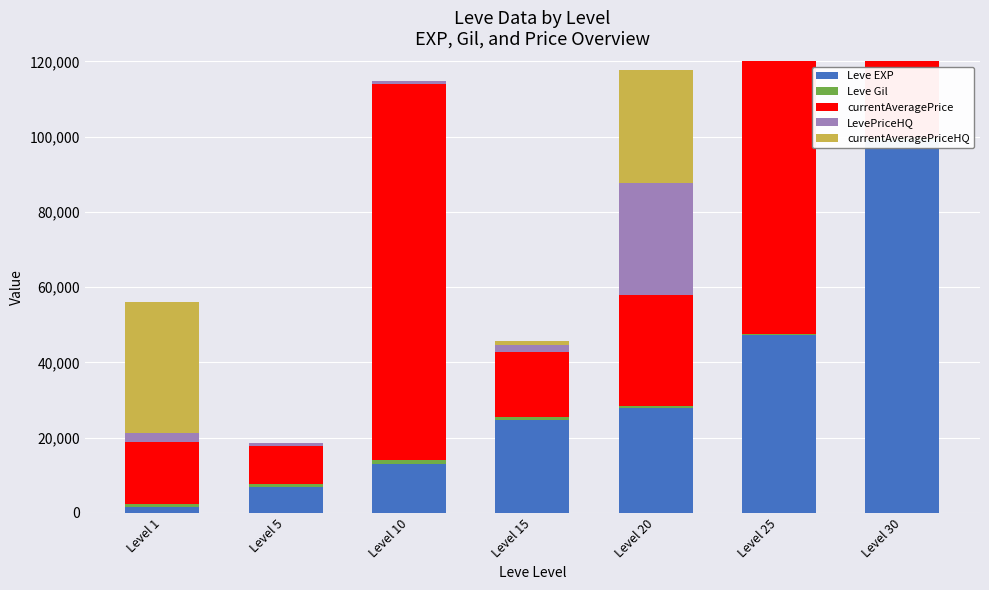

What is the spread (max minus min) of values at Level 25?

99999.0